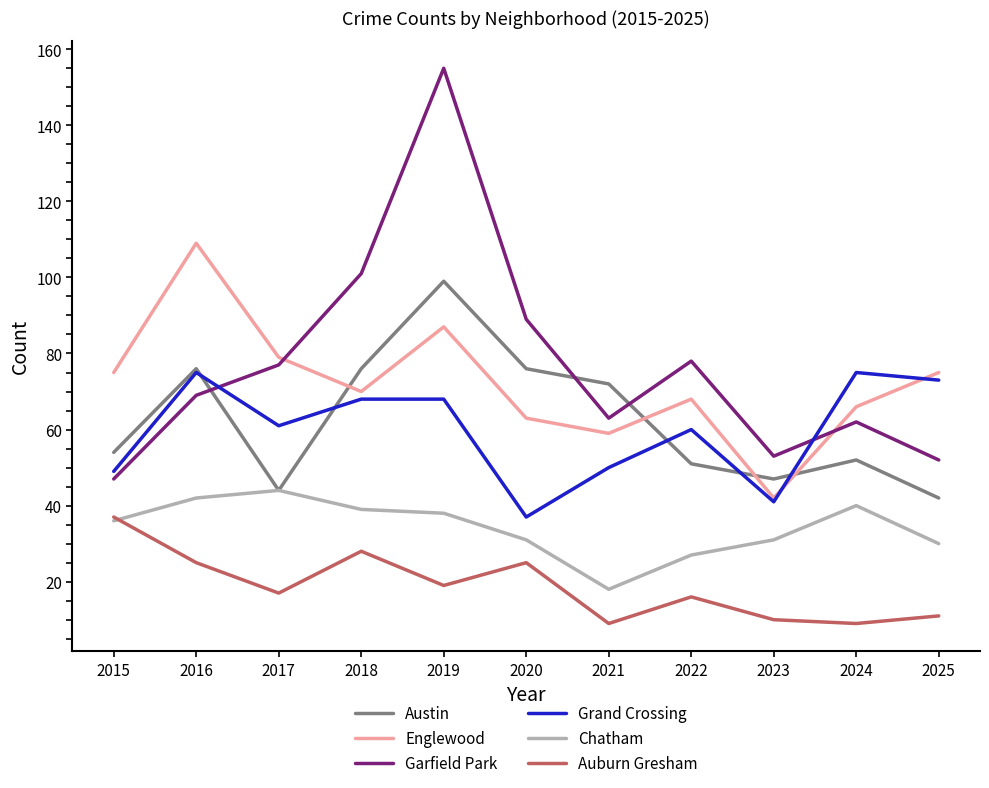

The value of Auburn Gresham at 2020 is 25. True or false?

True